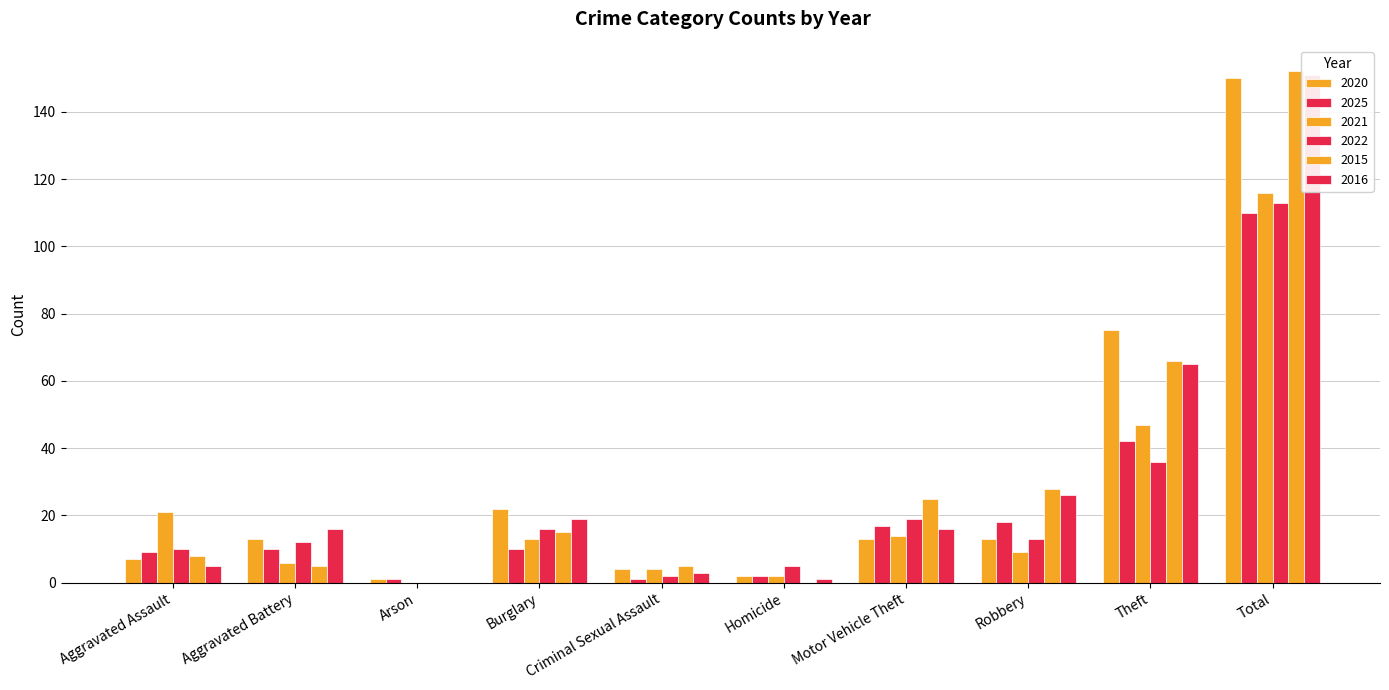

Where does the 2015 series first go above 15?

Motor Vehicle Theft